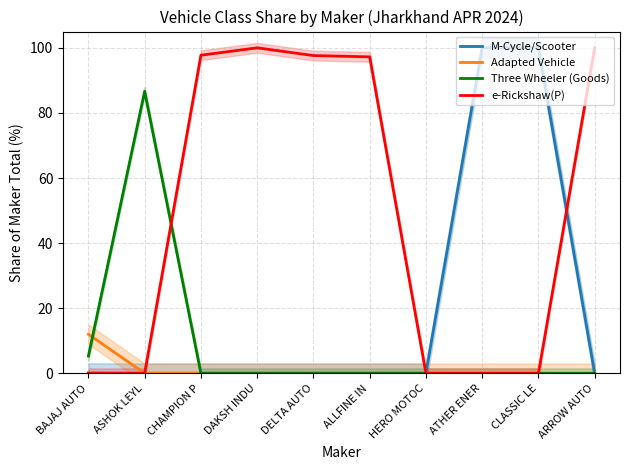

What is the maximum value for Three Wheeler (Goods)?

86.6